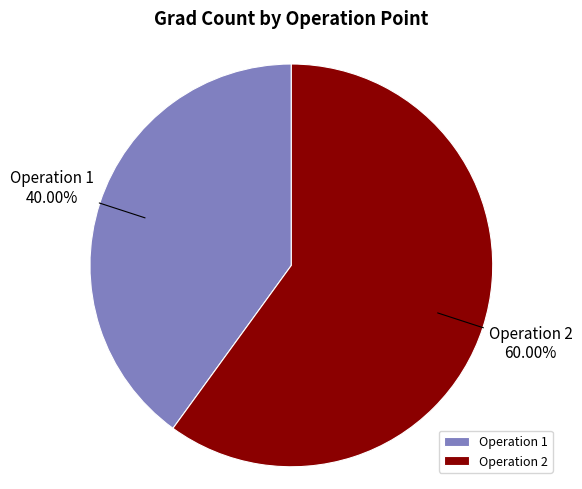

Which has a higher value, Operation 2 or Operation 1?

Operation 2